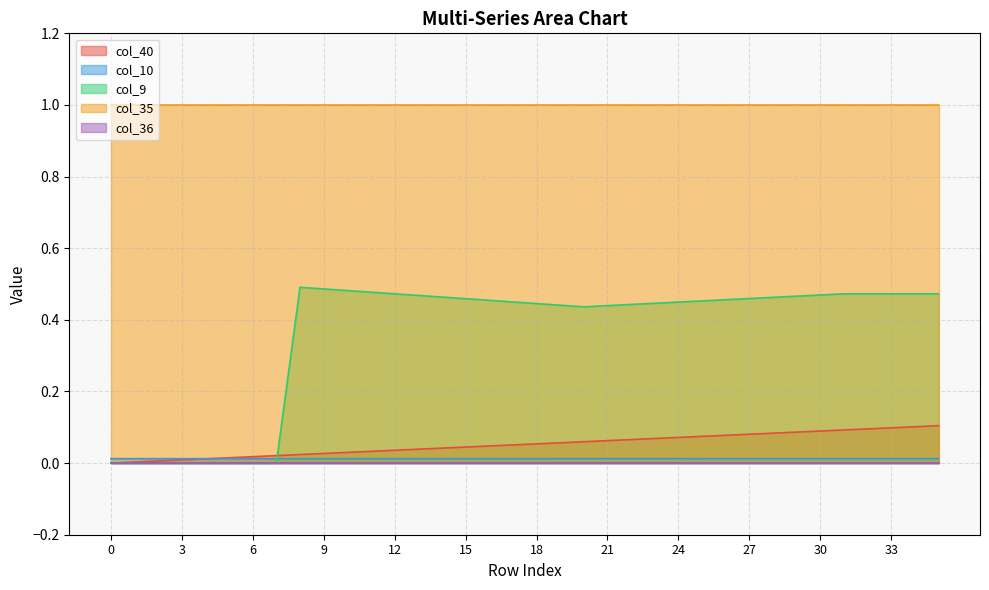

True or false: col_40 has more than 1 interior local peaks.

False